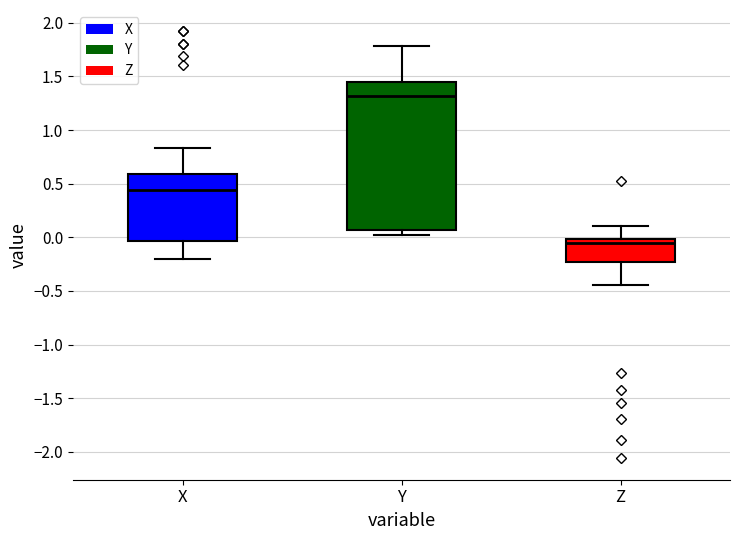

Comparing the boxes themselves (not the whiskers), which one is the tallest?

Y